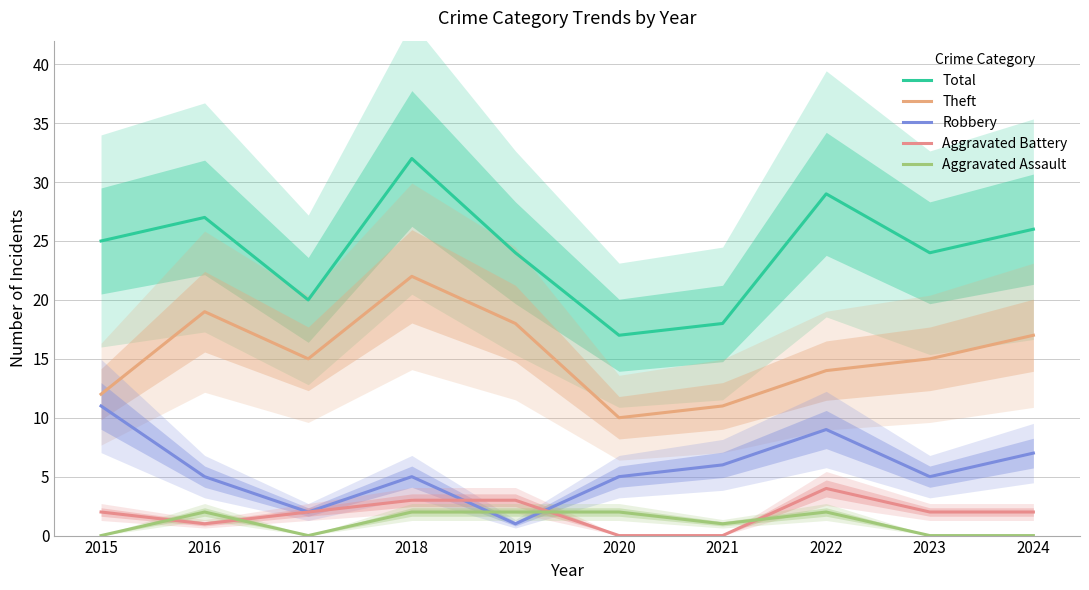

Between 2015 and 2016, which is larger?

2016